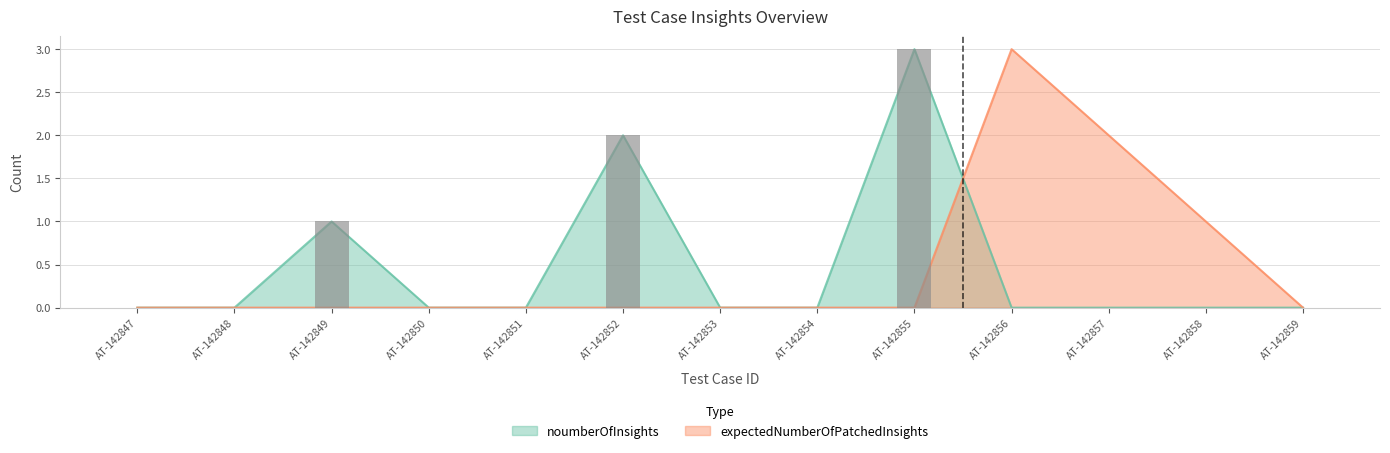

At which category is the sum across all series the highest?

AT-142855